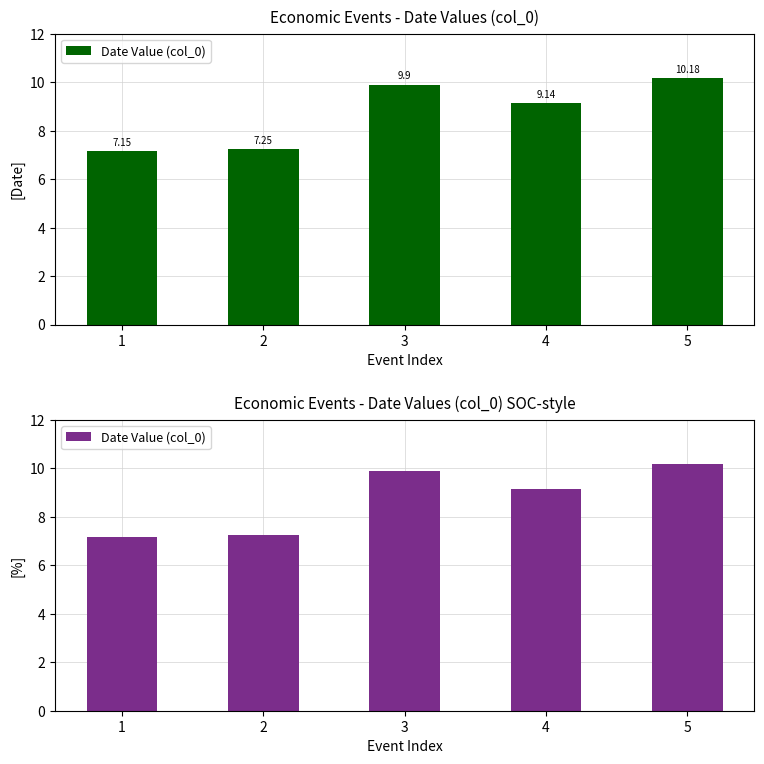

How many series are shown in this chart?

1